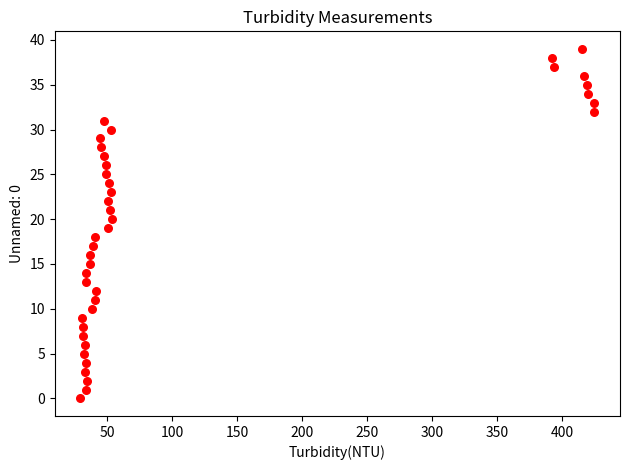

What is the range of Y values (max minus min)?

39